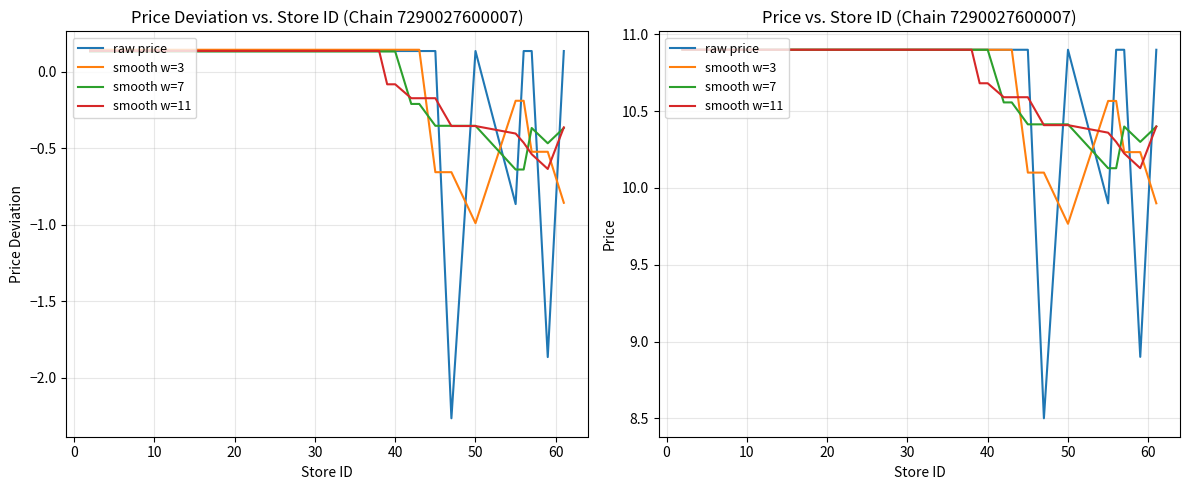

True or false: smooth w=7 and smooth w=3 cross at least once.

True